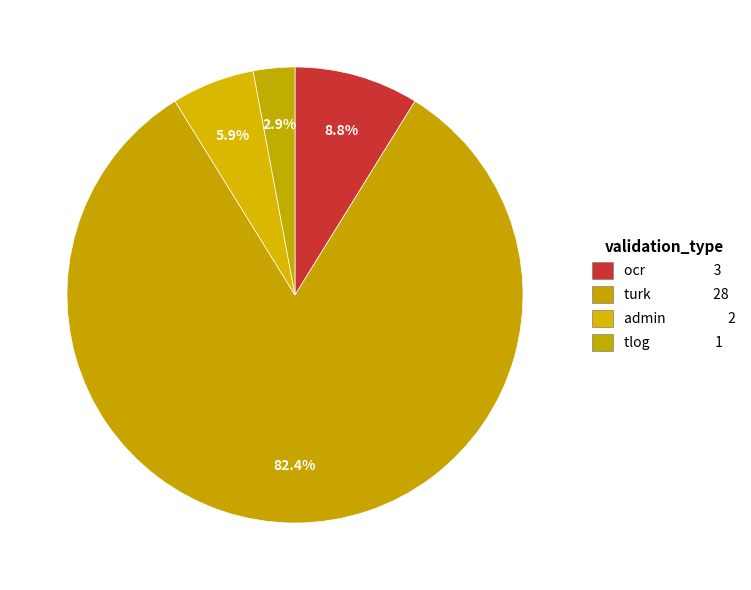

The admin slice represents 6% of the pie. True or false?

True